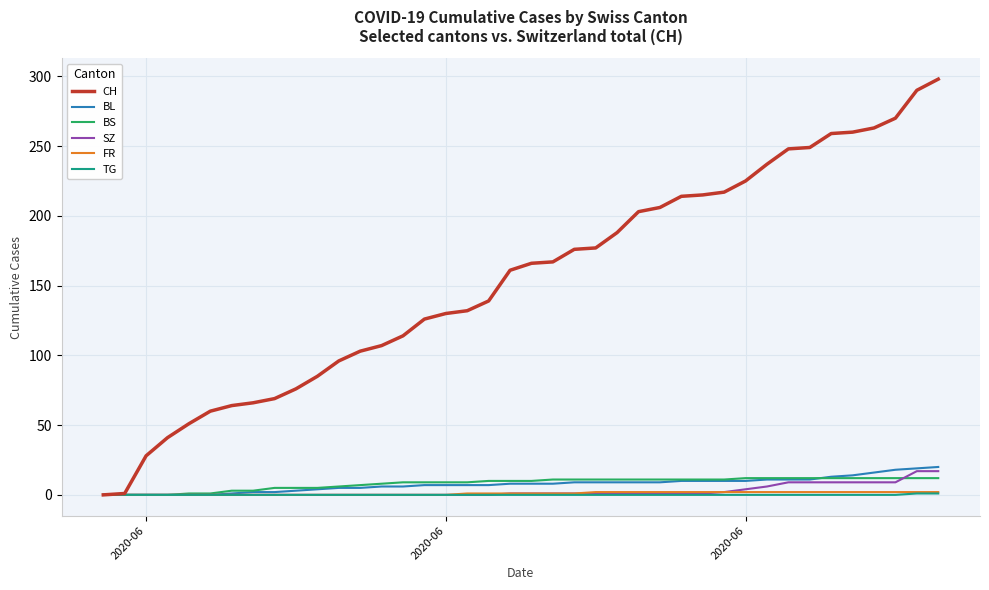

Which series has the largest range (max minus min)?

CH